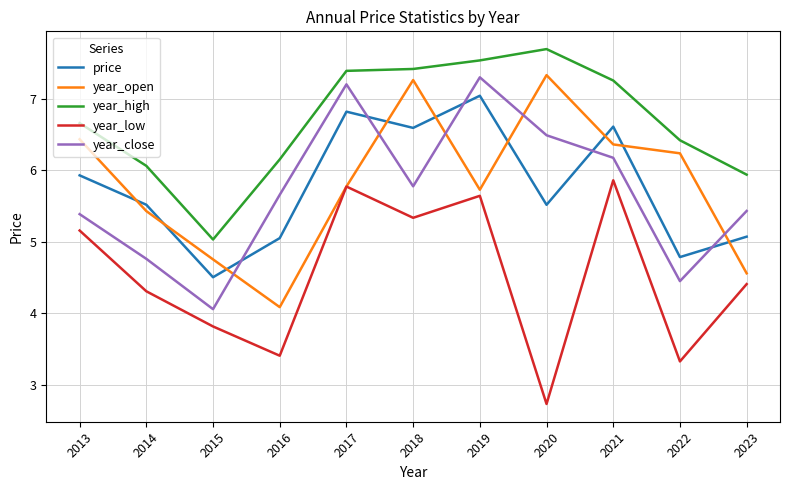

Where is the first local maximum for price?

2017